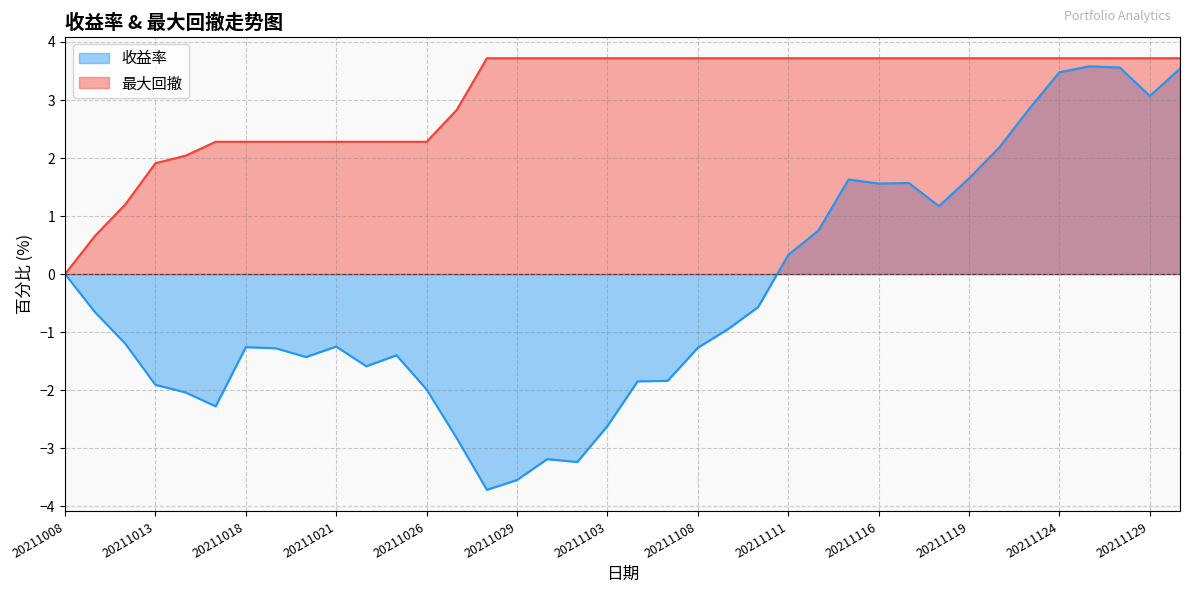

What is the approximate value of 收益率 at 20211104?

-1.9